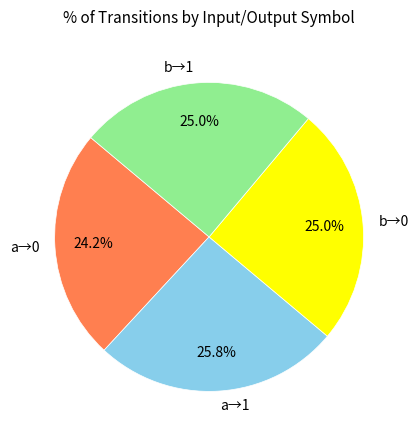

How much of the chart is everything except b→0?

75.0%